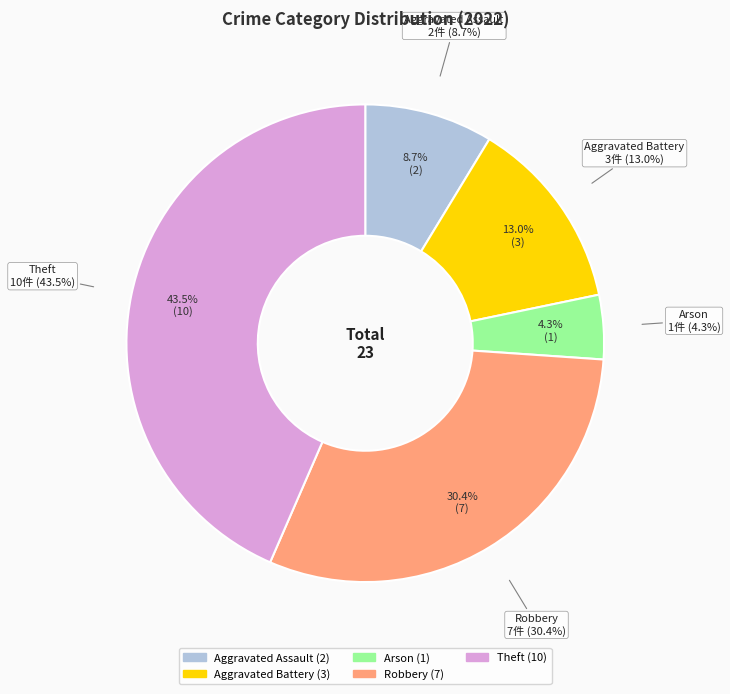

Does Robbery represent more than half of the total?

No